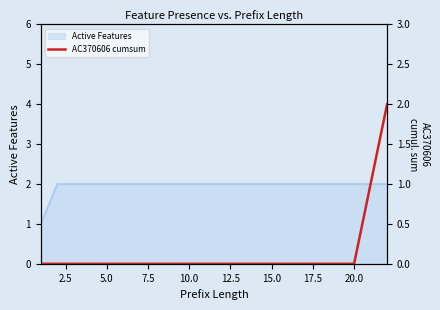

How many positive values are there?

2